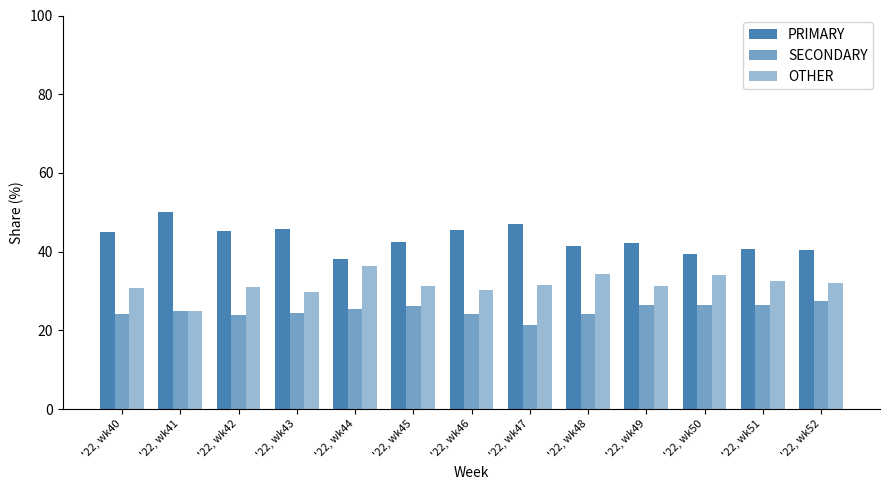

How many bars are there in total?

39